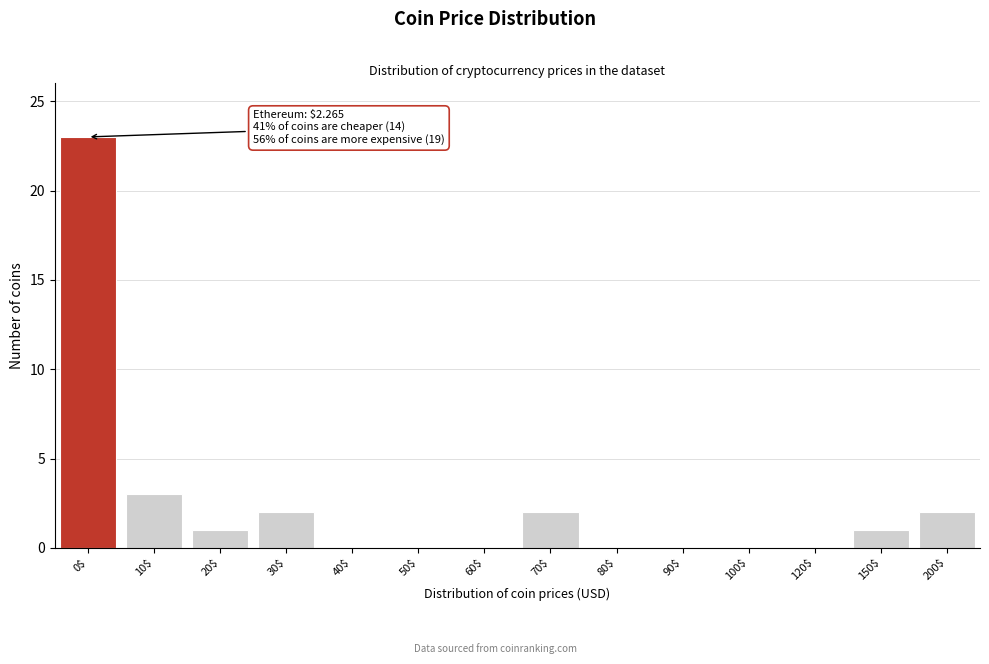

At which label is the value closest to 11?

10$